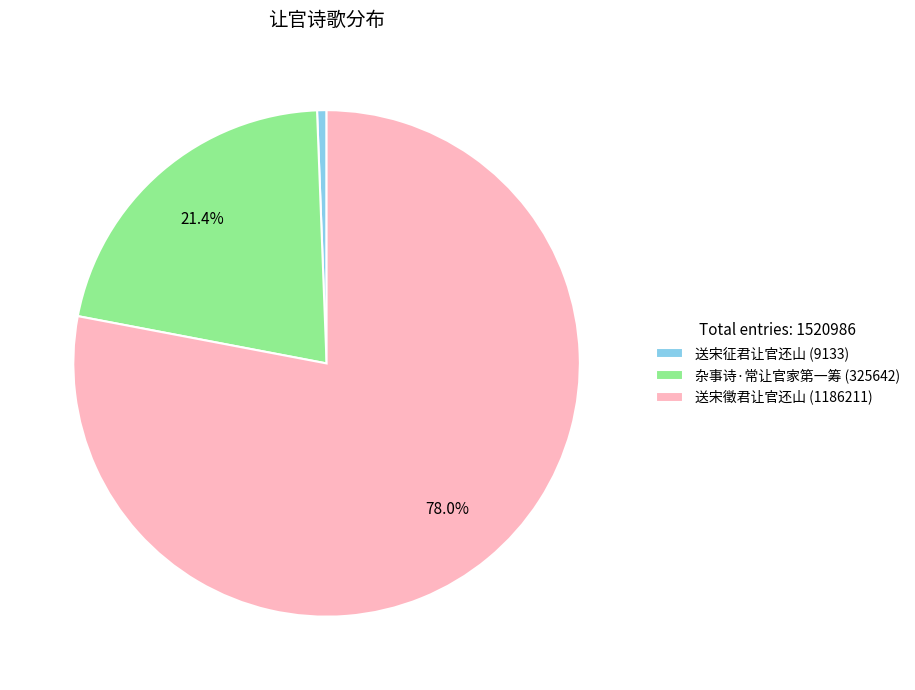

Approximately how many times larger is the value at 杂事诗·常让官家第一筹 compared to 送宋徵君让官还山?

0.3